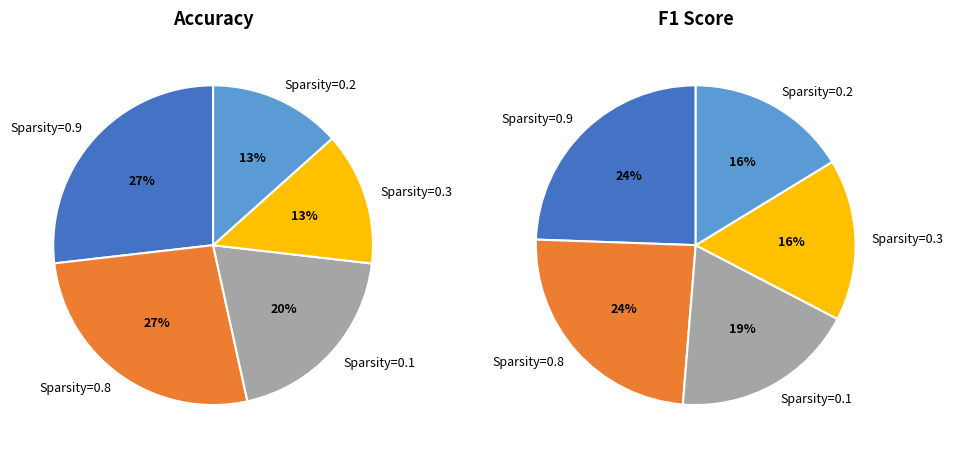

How many slices are in this pie chart?

10